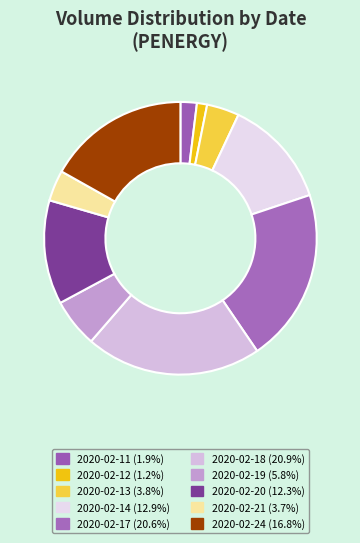

How many segments does this pie chart have?

10